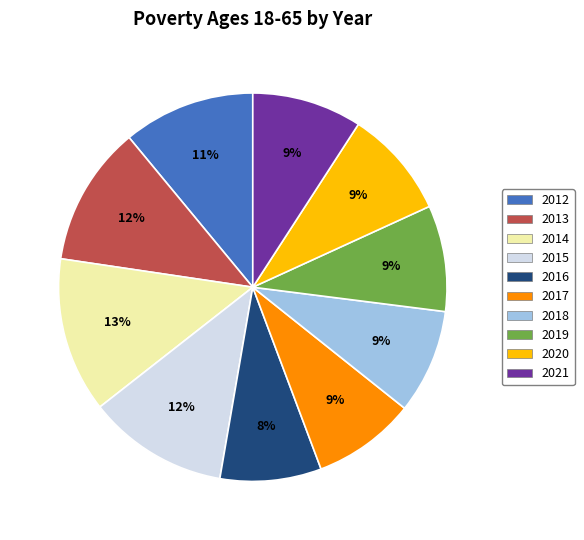

Count the number of slices in the pie.

10